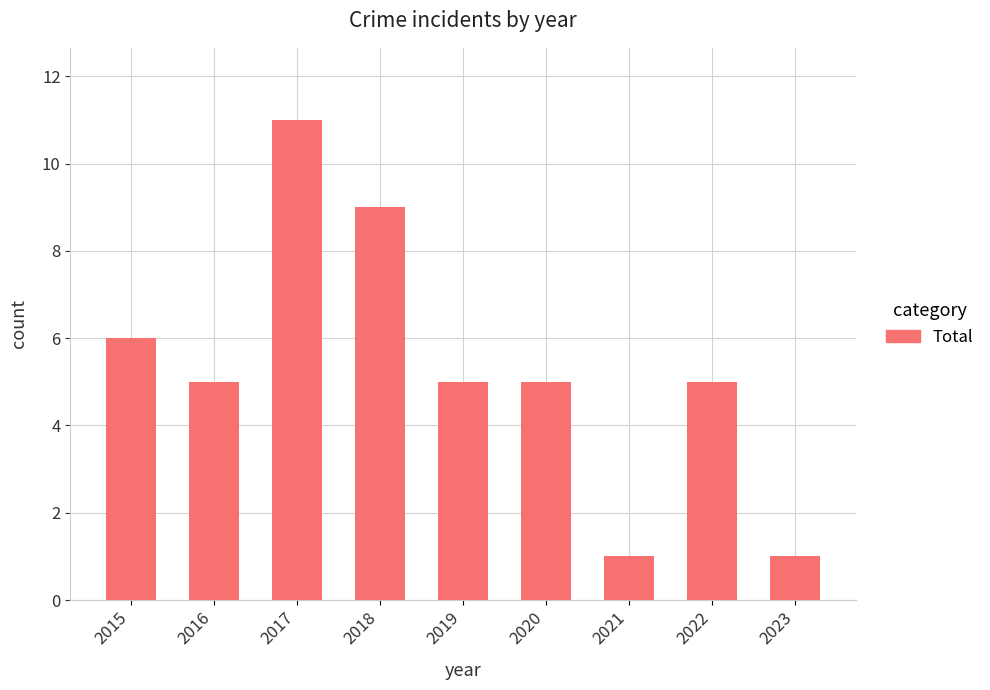

Between 2015 and 2019, which is larger?

2015